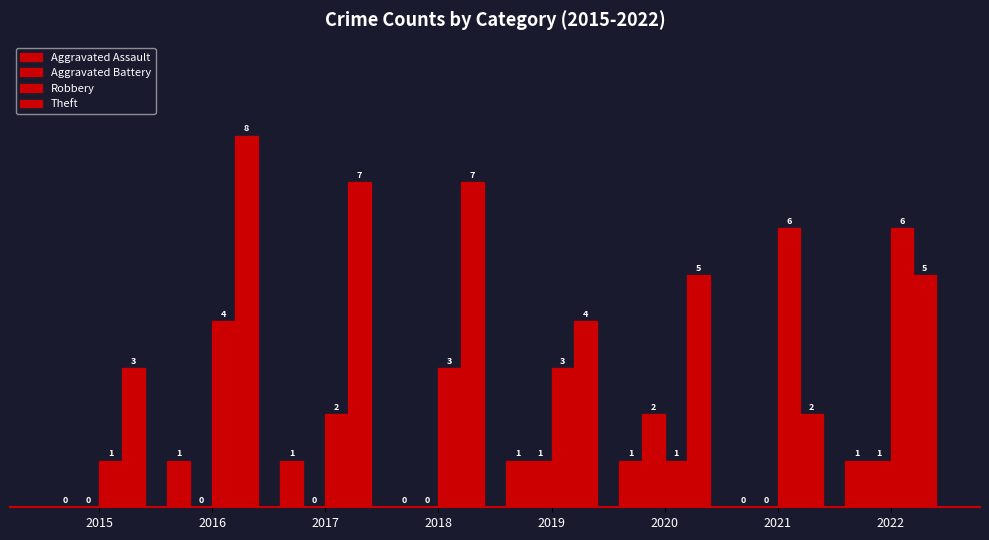

Is the value of Aggravated Battery at 2020 greater than the value of Aggravated Assault at 2022?

Yes